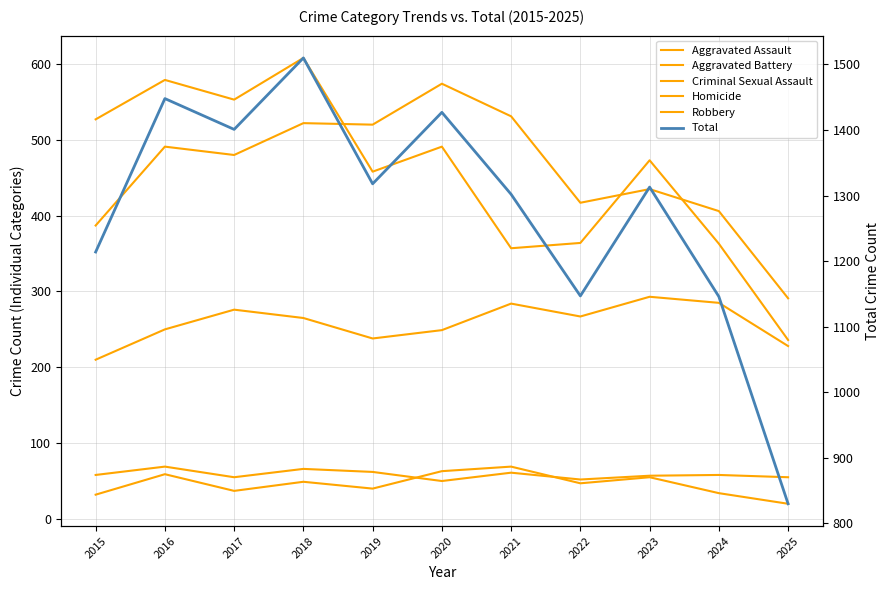

Reading left to right, what are all the values shown in this chart?

Aggravated Assault: 210	250	276	265	238	249	284	267	293	285	228
Aggravated Battery: 387	491	480	522	520	574	531	417	435	406	291
Criminal Sexual Assault: 58	69	55	66	62	50	61	52	57	58	55
Homicide: 32	59	37	49	40	63	69	47	55	34	20
Robbery: 527	579	553	608	458	491	357	364	473	363	236
Total: 1214	1448	1401	1510	1318	1427	1302	1147	1313	1146	830